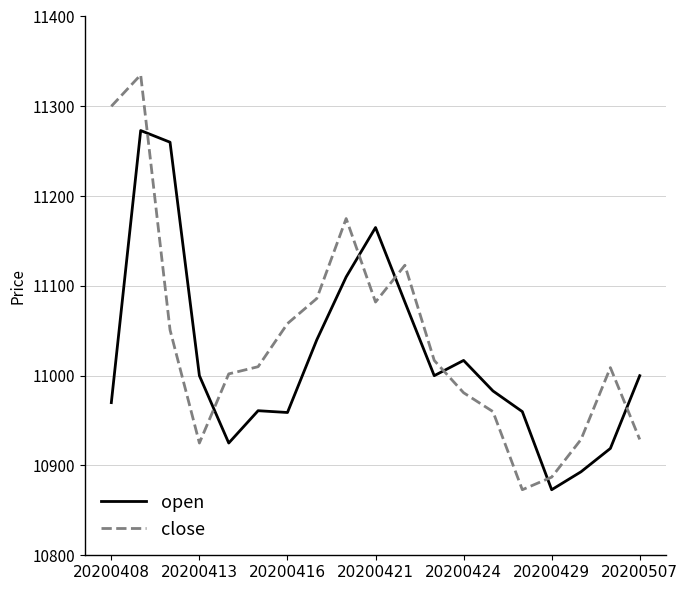

True or false: open and close cross at least once.

True